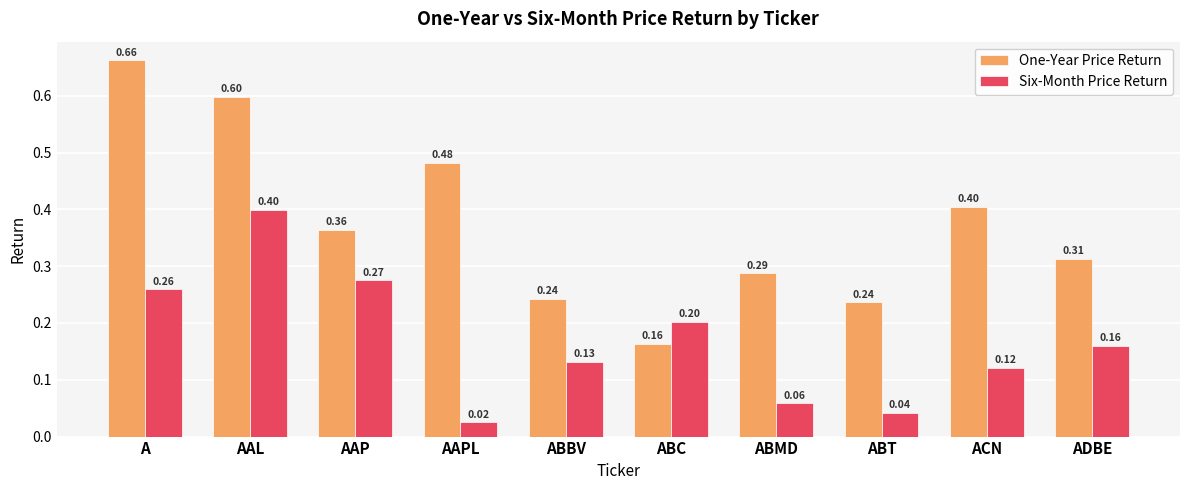

What is the average value of the Six-Month Price Return series?

0.2